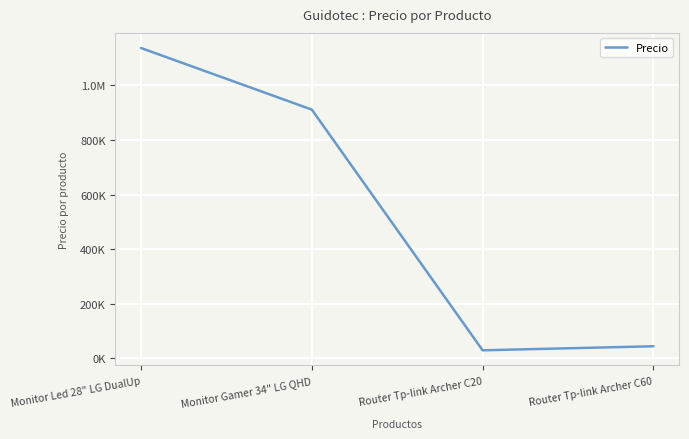

List the labels in order of value, smallest first.

Router Tp-link Archer C20, Router Tp-link Archer C60, Monitor Gamer 34" LG QHD, Monitor Led 28" LG DualUp